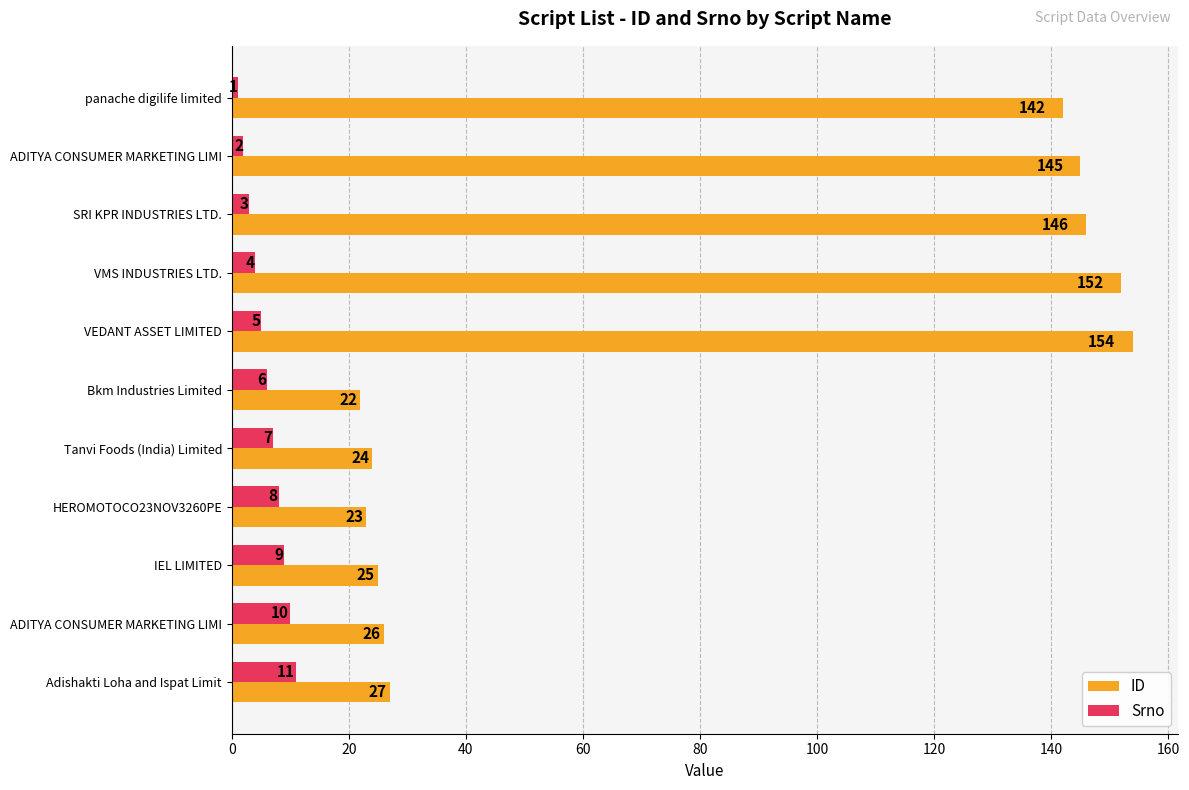

How many values in the Srno series are below 6?

5